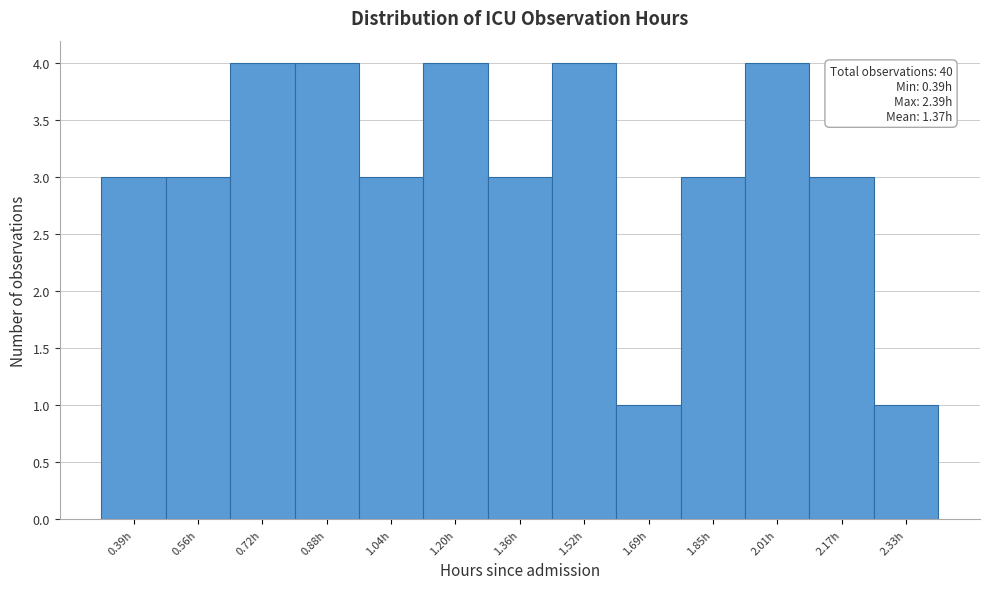

Reading left to right, what are all the values shown in this chart?

0.39h=3	0.56h=3	0.72h=4	0.88h=4	1.04h=3	1.20h=4	1.36h=3	1.52h=4	1.69h=1	1.85h=3	2.01h=4	2.17h=3	2.33h=1